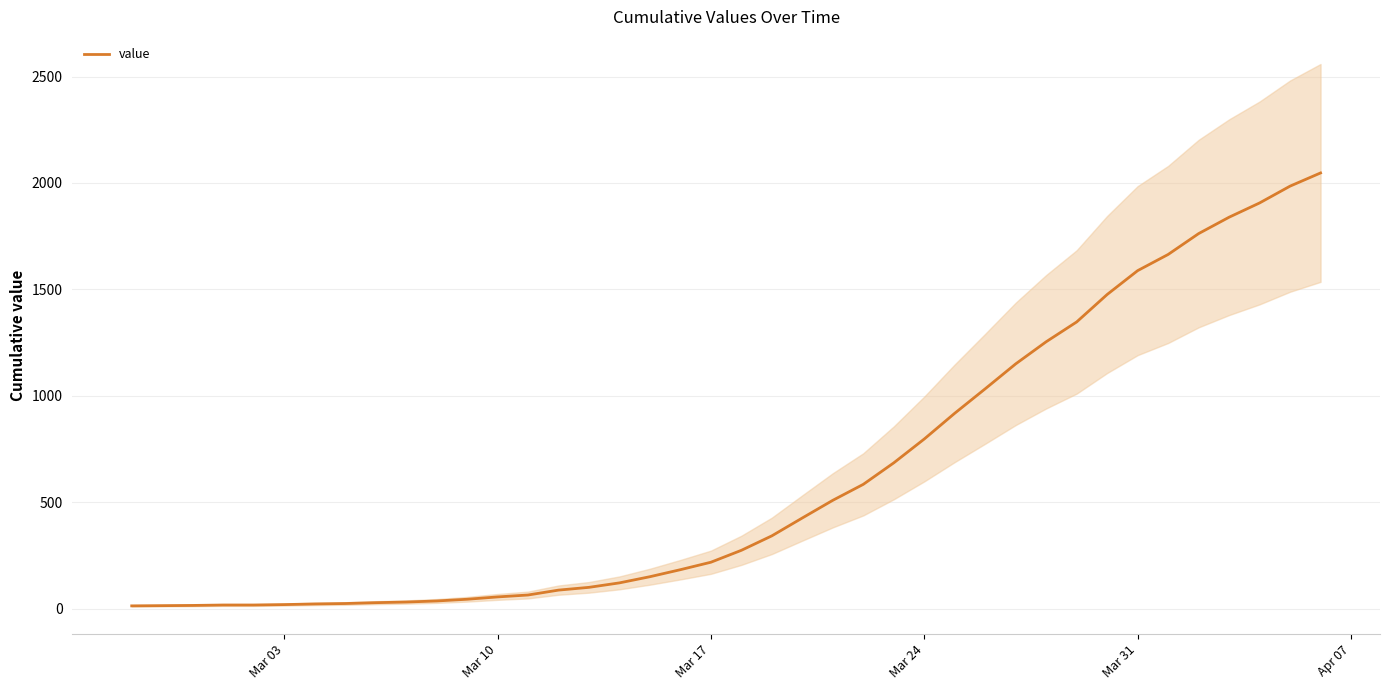

Does the chart display data point markers on the line(s)?

No